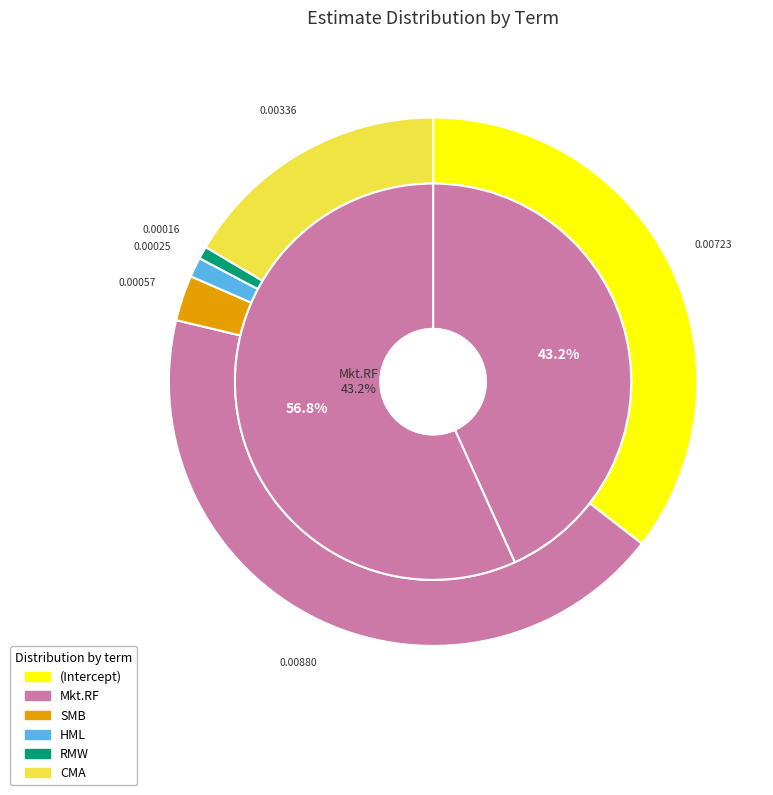

Is it true that SMB is 1% of the pie?

False